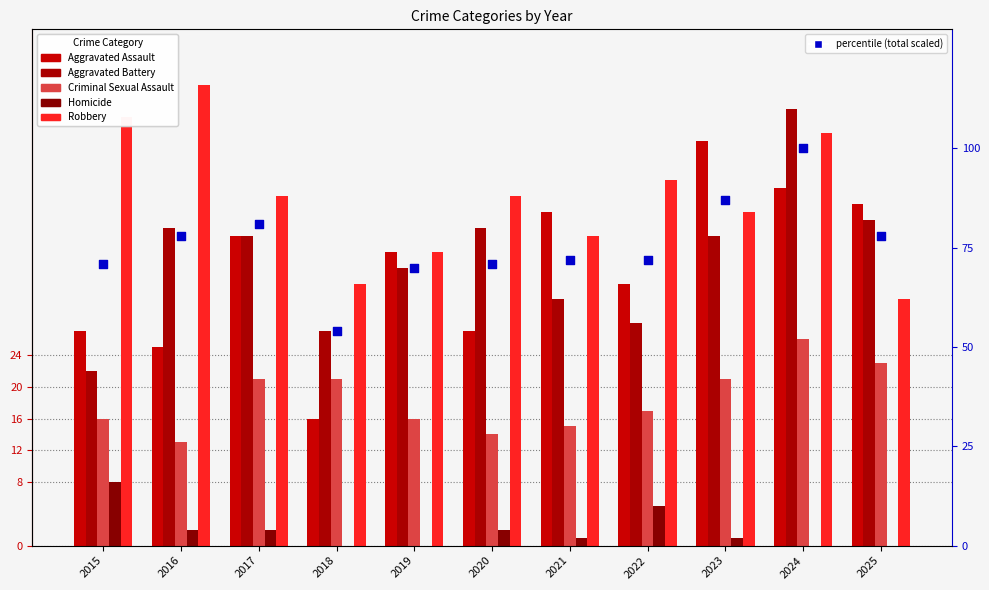

At how many categories does at least one series exceed 25?

11